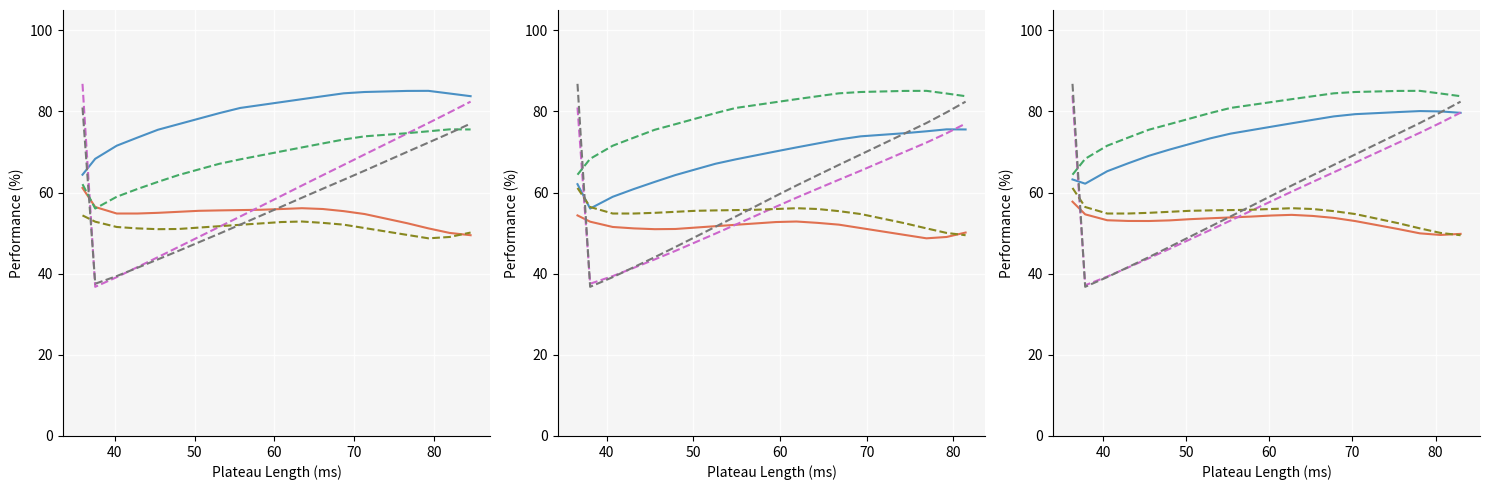

How many data points in col_0_row0 are less than 54?

9